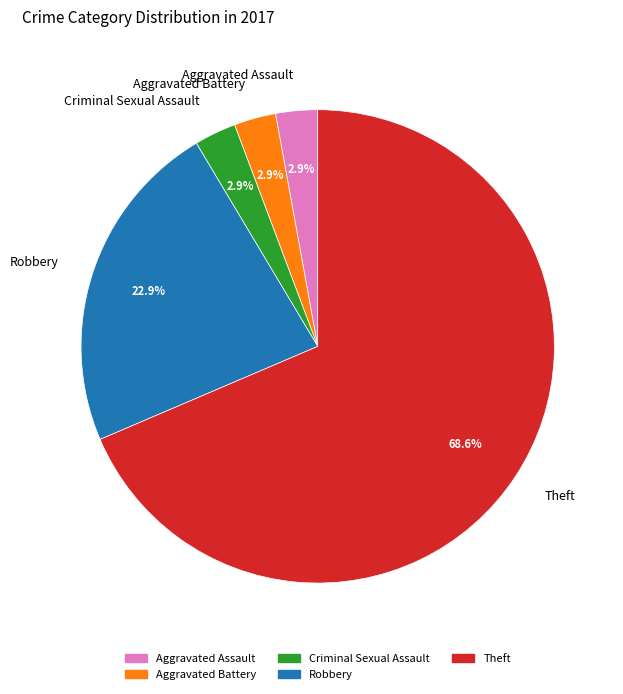

The Aggravated Assault slice represents 3% of the pie. True or false?

True